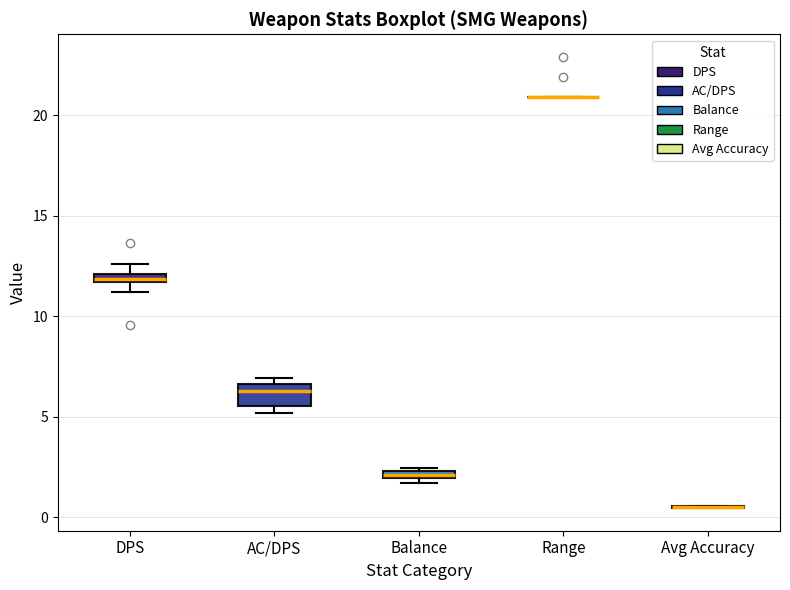

Where is the lower edge of the box for DPS on the y-axis? The values are not printed on the chart, so give them approximately, as read against the axis.

11.5